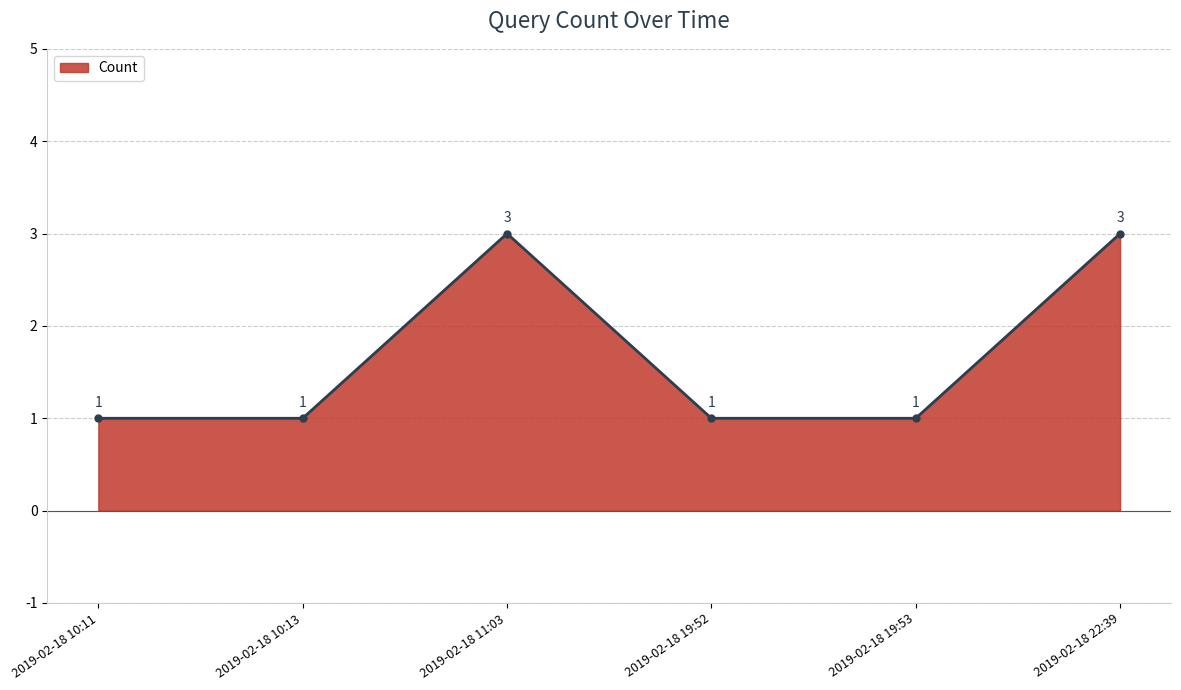

True or false: there are more than 1 points higher than both neighbors.

False